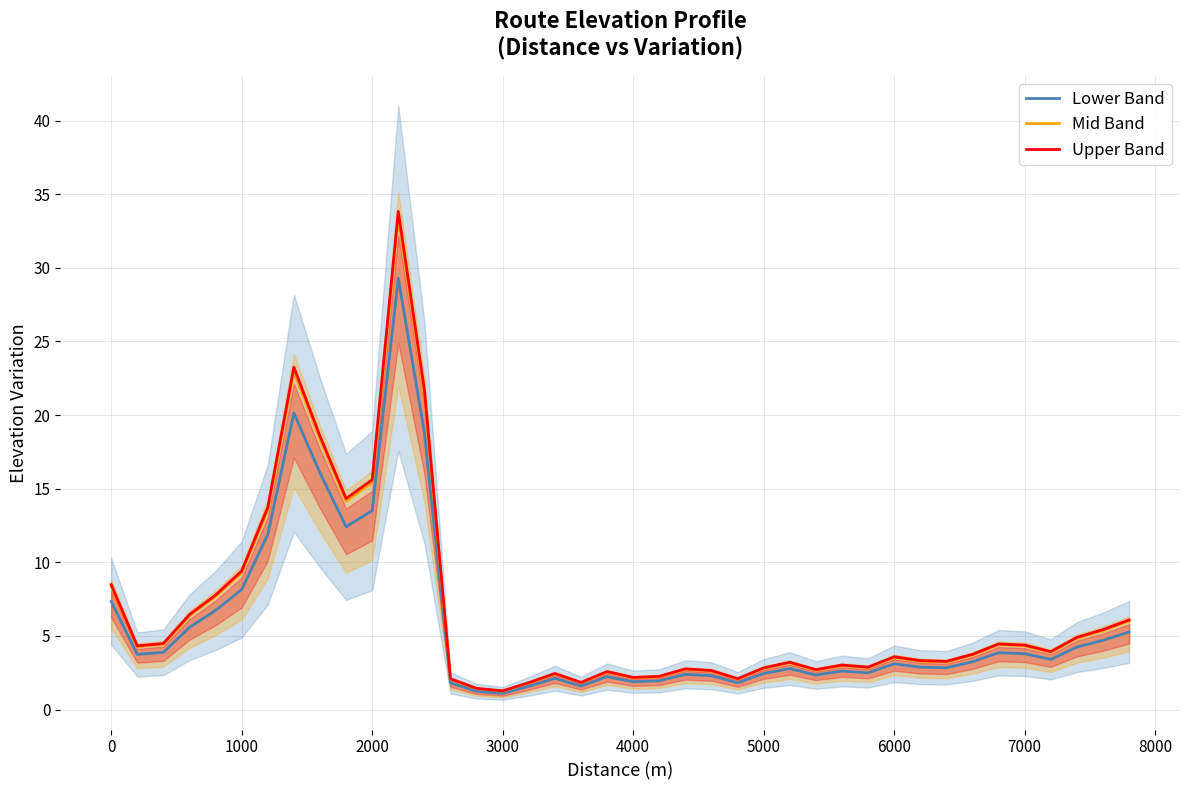

How many data points in Lower Band are above 3?

21